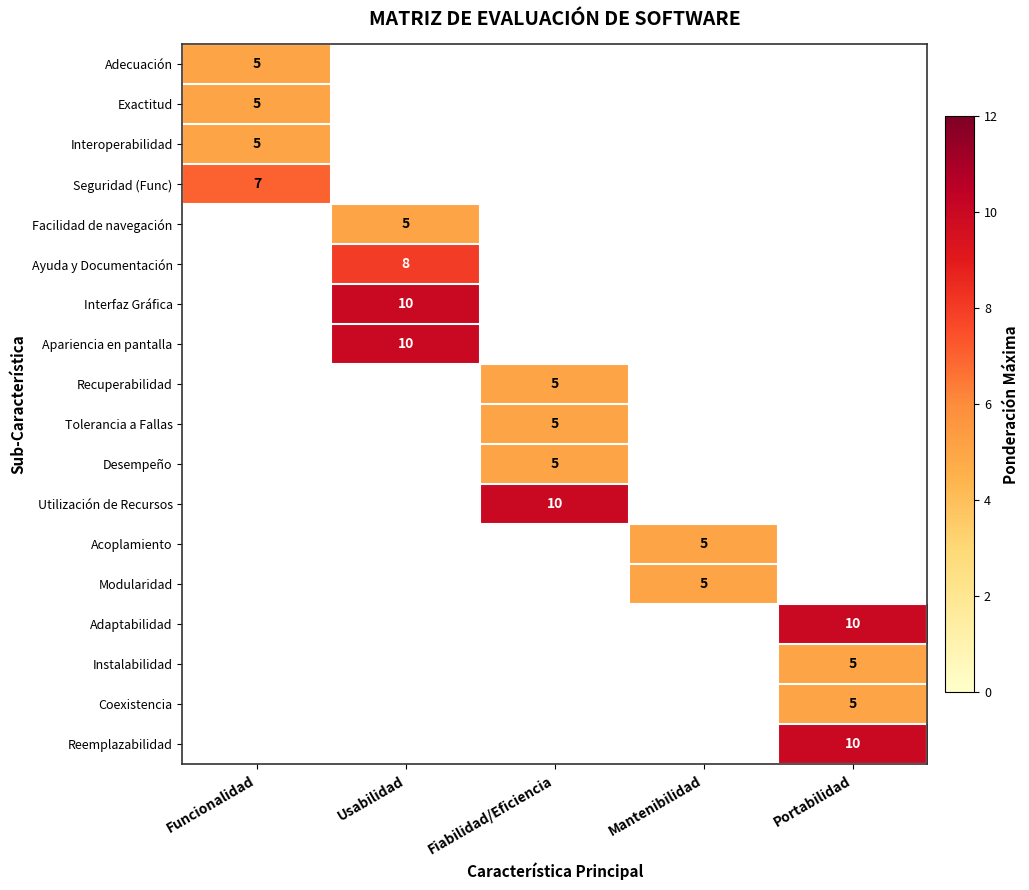

True or false: Seguridad (Func) has a value of 11 at Funcionalidad.

False